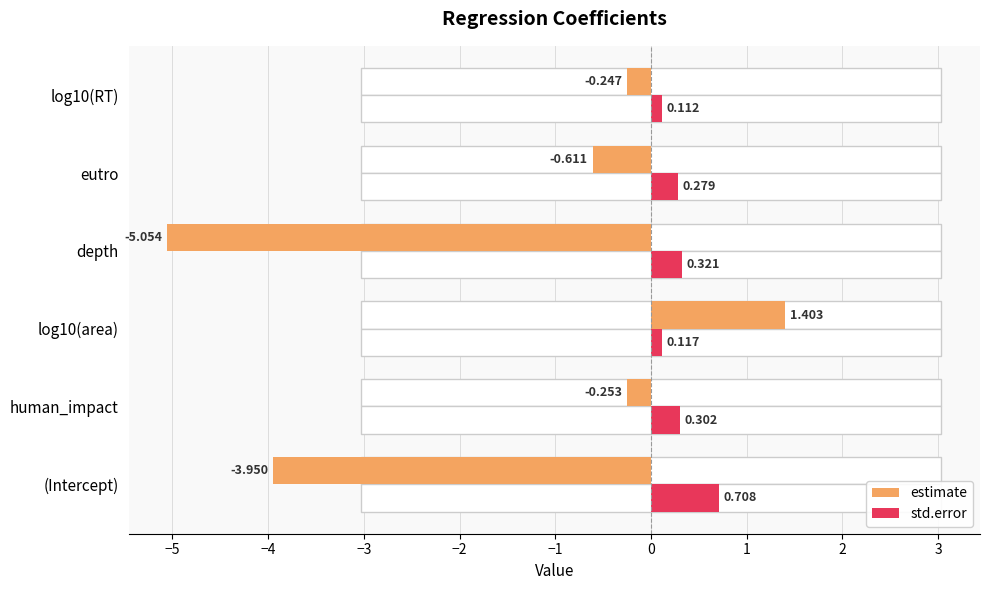

Does the chart contain any negative values?

Yes